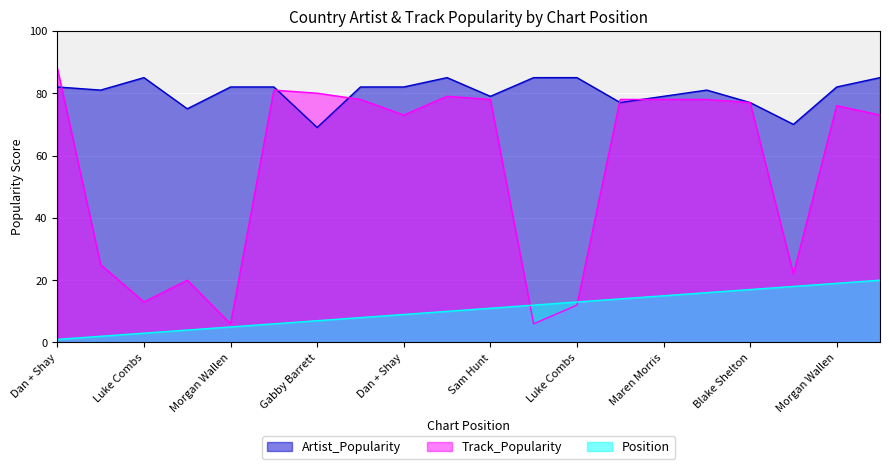

What are all the series names shown in the legend?

Artist_Popularity, Track_Popularity, Position